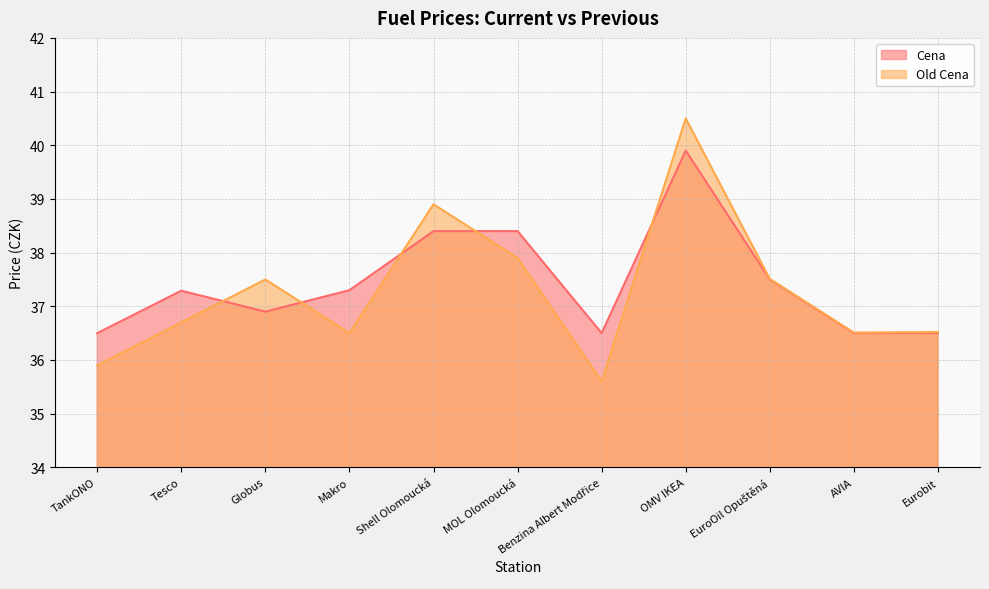

Rank the categories by Cena value from highest to lowest.

OMV IKEA, Shell Olomoucká, MOL Olomoucká, EuroOil Opuštěná, Makro, Tesco, Globus, TankONO, Benzina Albert Modřice, AVIA, Eurobit